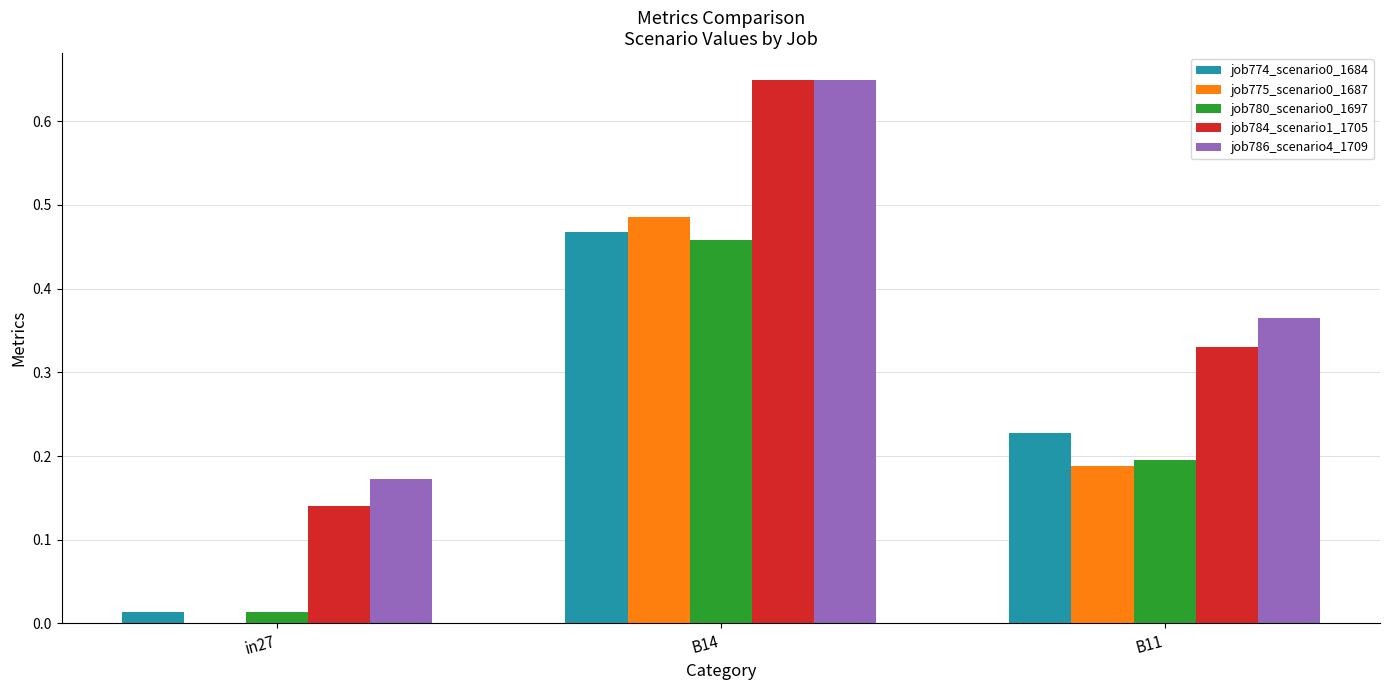

What is the sum of all job774_scenario0_1684 values?

0.7